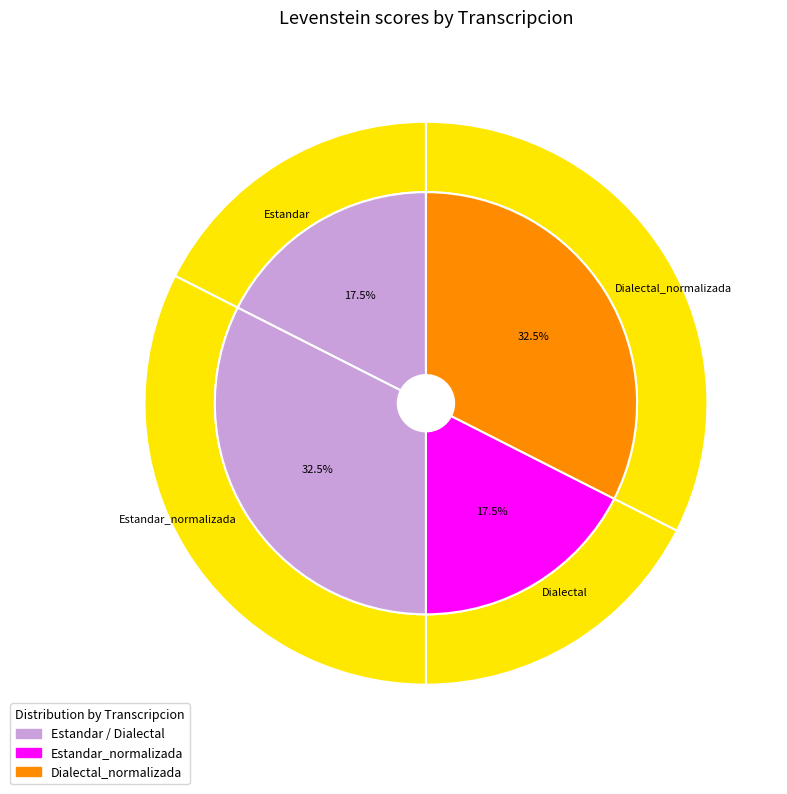

How many segments does this pie chart have?

4